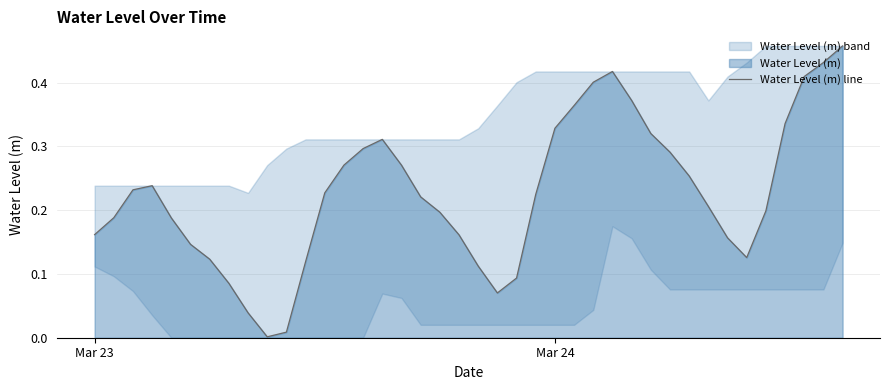

True or false: there are more than 2 points higher than both neighbors.

True